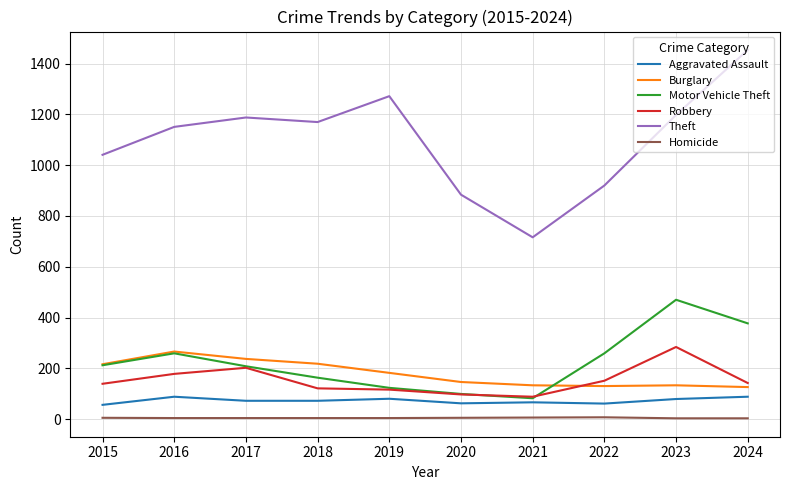

Count the number of data series in this chart.

6